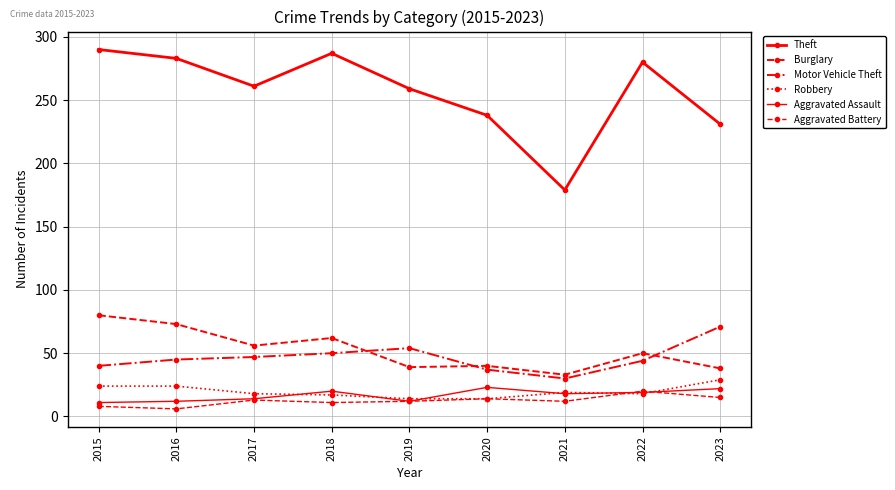

Which has a higher value, 2016 or 2018?

2018